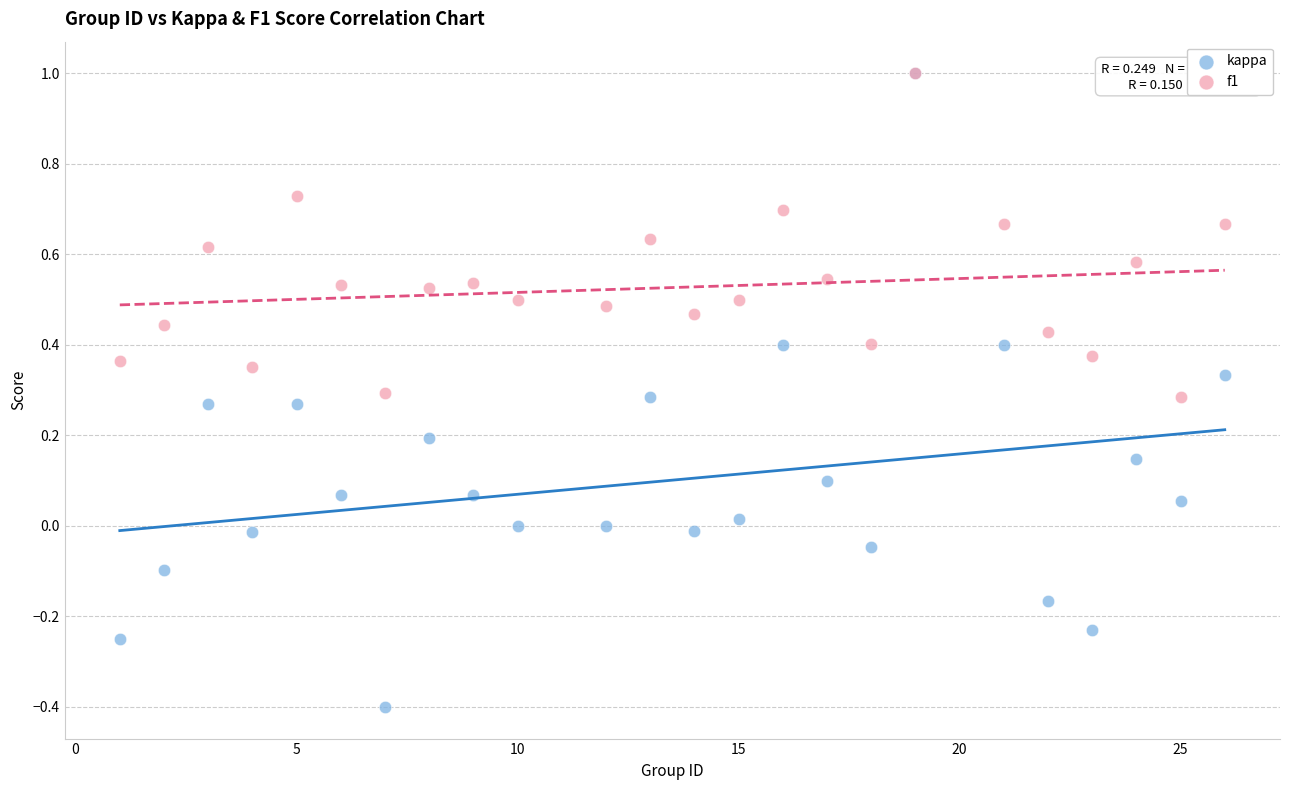

Which series reaches the minimum Y coordinate?

kappa